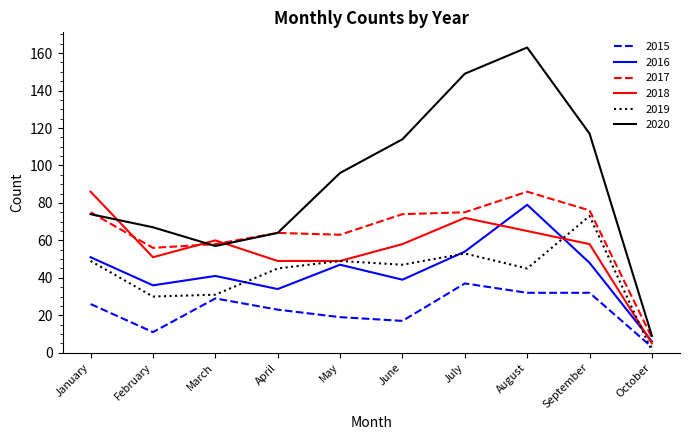

Count the number of categories in the chart.

10